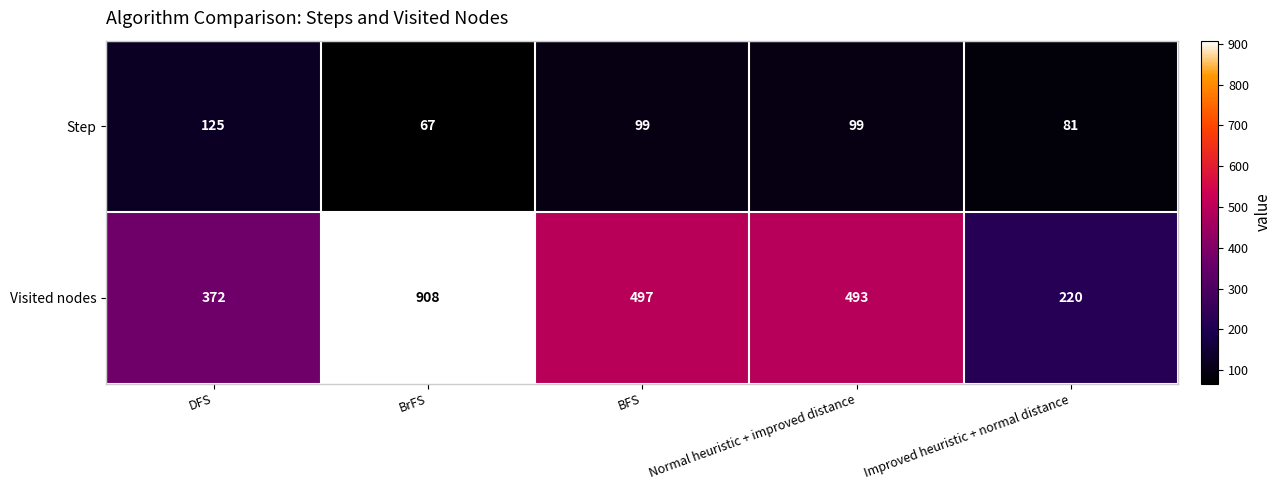

How many categories are shown in the chart?

5